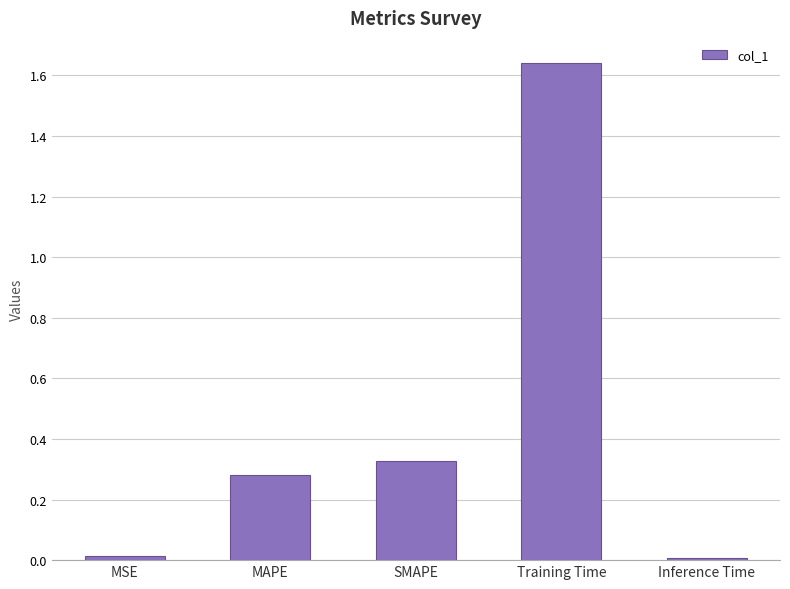

What is the label of the 4th bar from the left?

Training Time